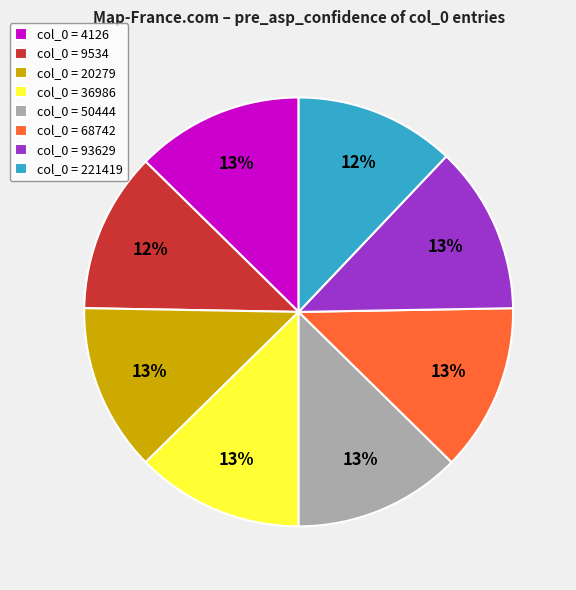

True or false: col_0 = 93629 accounts for 20% of the total.

False